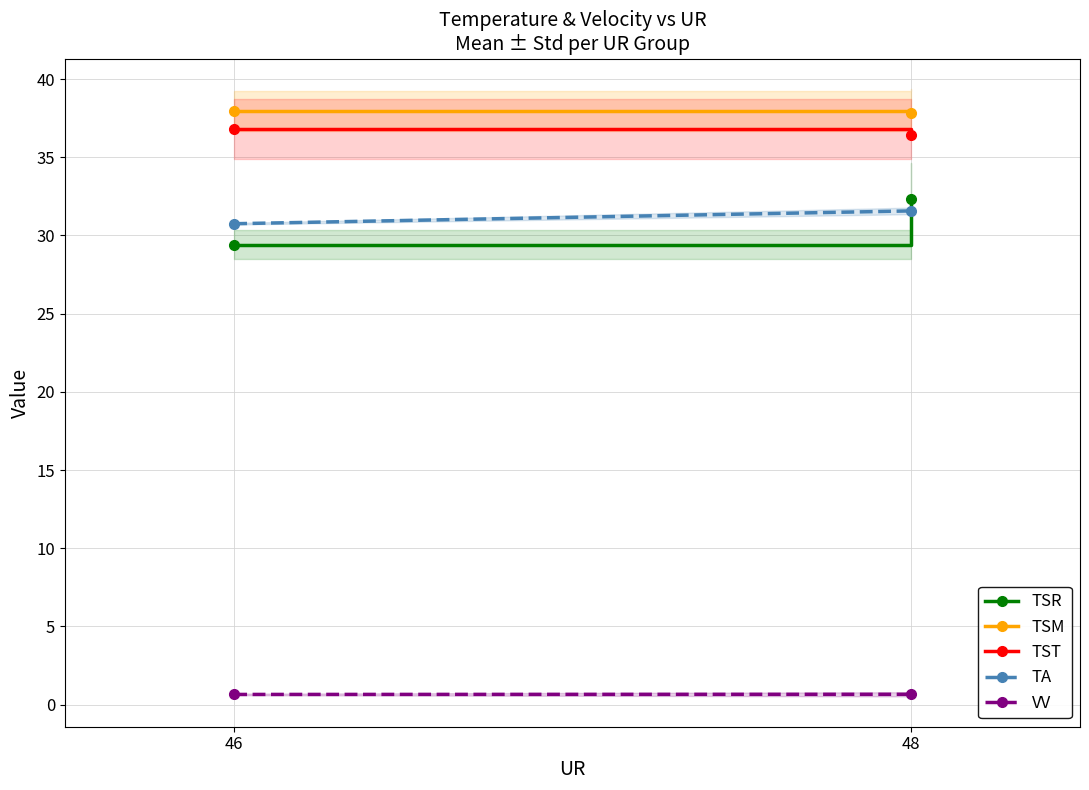

How many lines are shown in the chart?

5